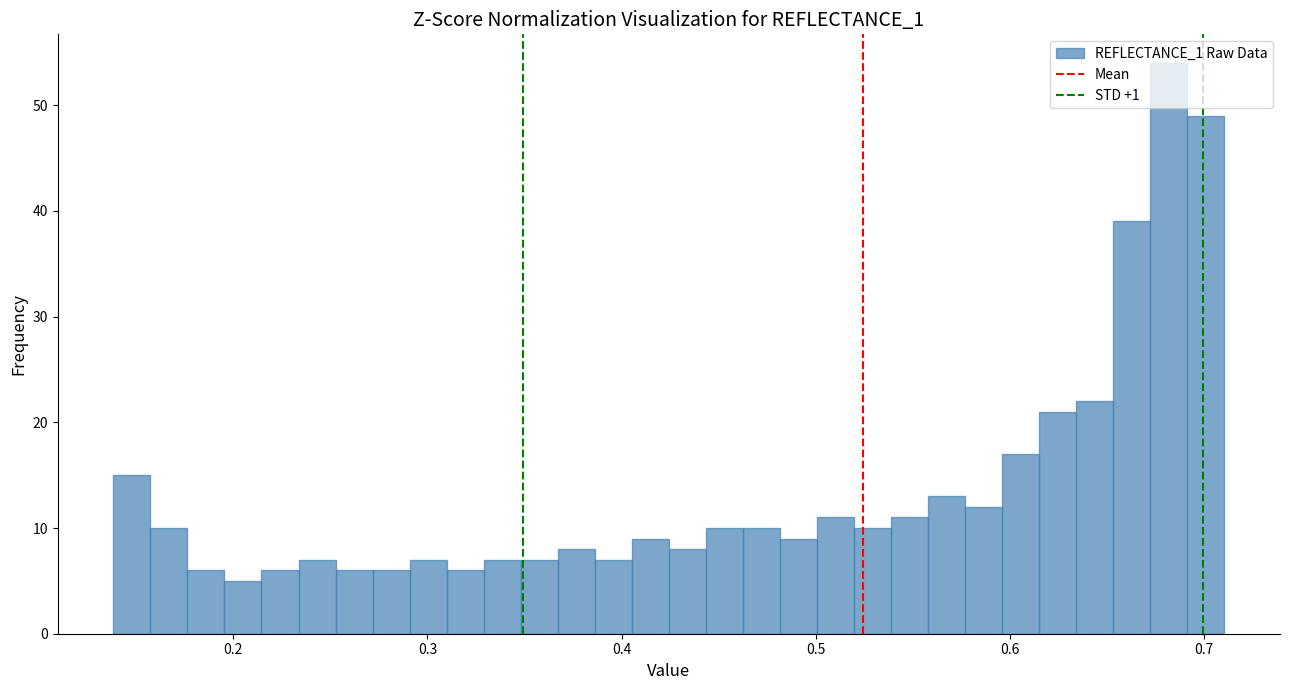

Read against the x-axis, roughly where is the centre of the tallest bar?

0.68